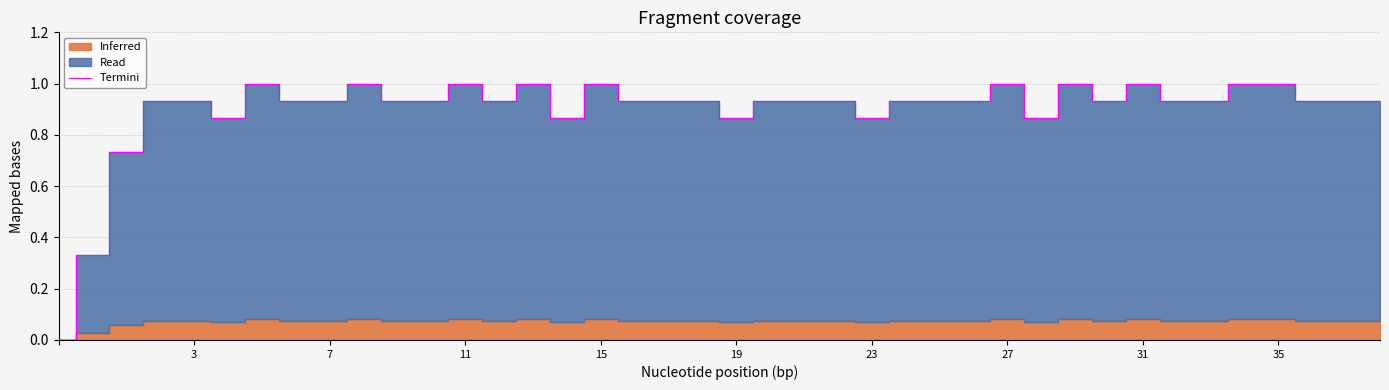

The value at 15 is 0.9. True or false?

True